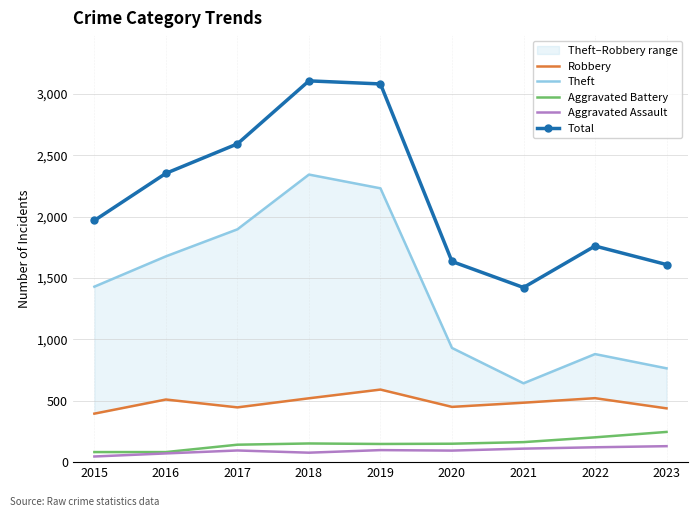

Does the chart have visible grid lines?

Yes